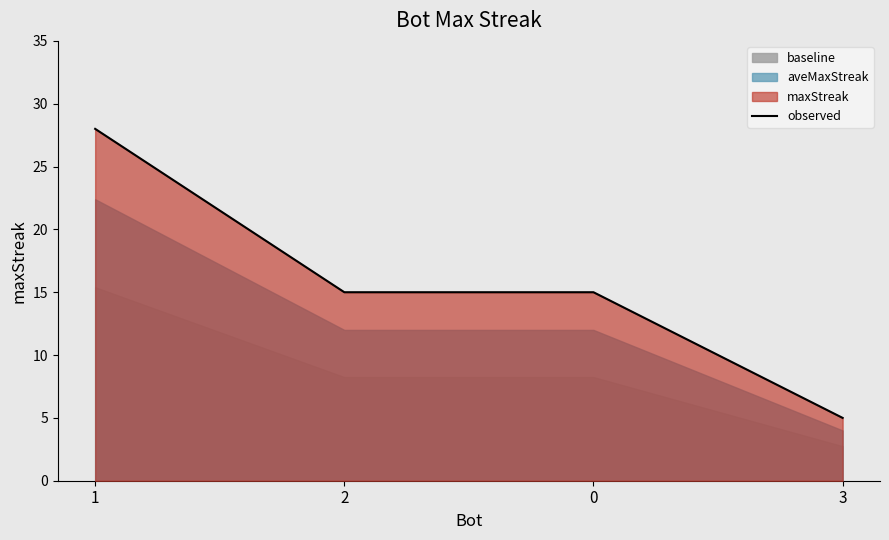

Does the chart have visible grid lines?

No